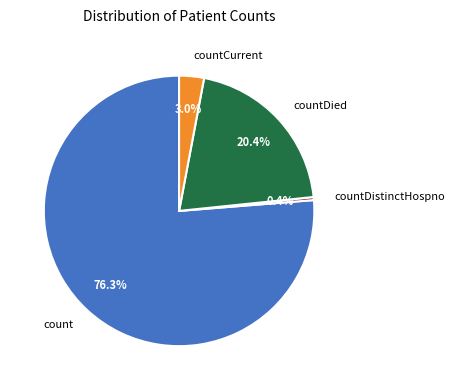

Does any single category account for the majority?

Yes